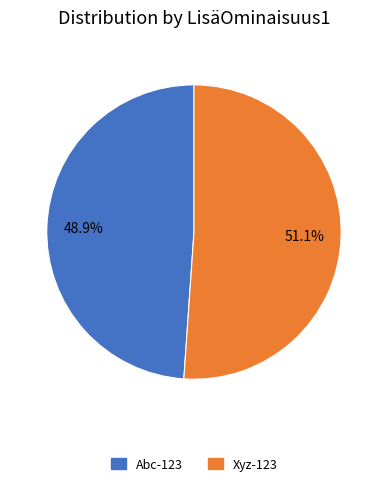

To the nearest percent, what is the combined percentage of Xyz-123 and Abc-123?

100%